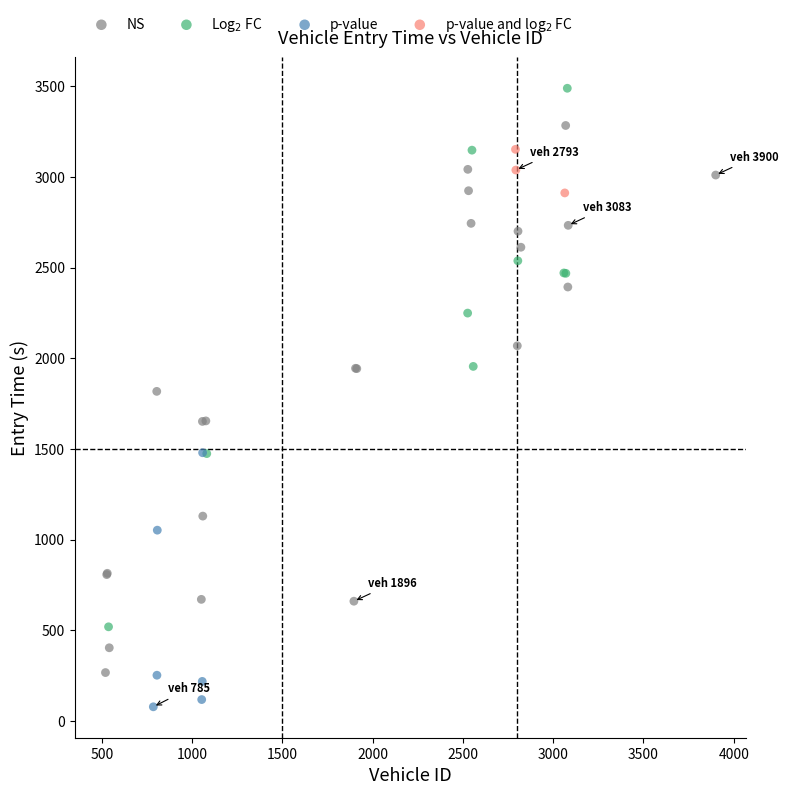

Which series contains the lowest Y value?

p-value